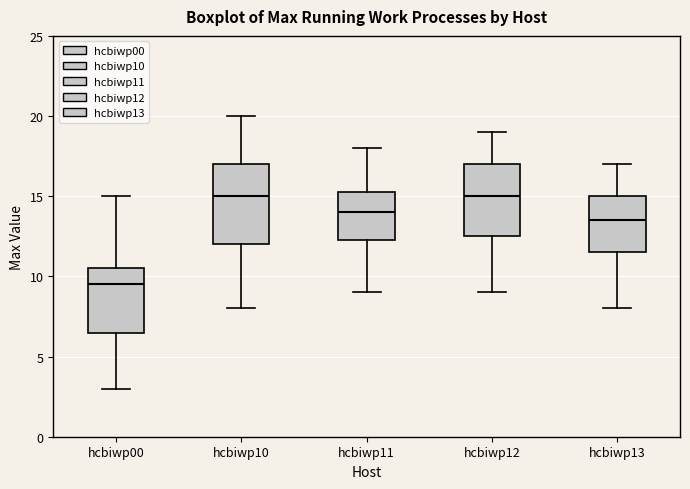

Where does the median line of the box for hcbiwp13 sit on the y-axis? The values are not printed on the chart, so give them approximately, as read against the axis.

13.5